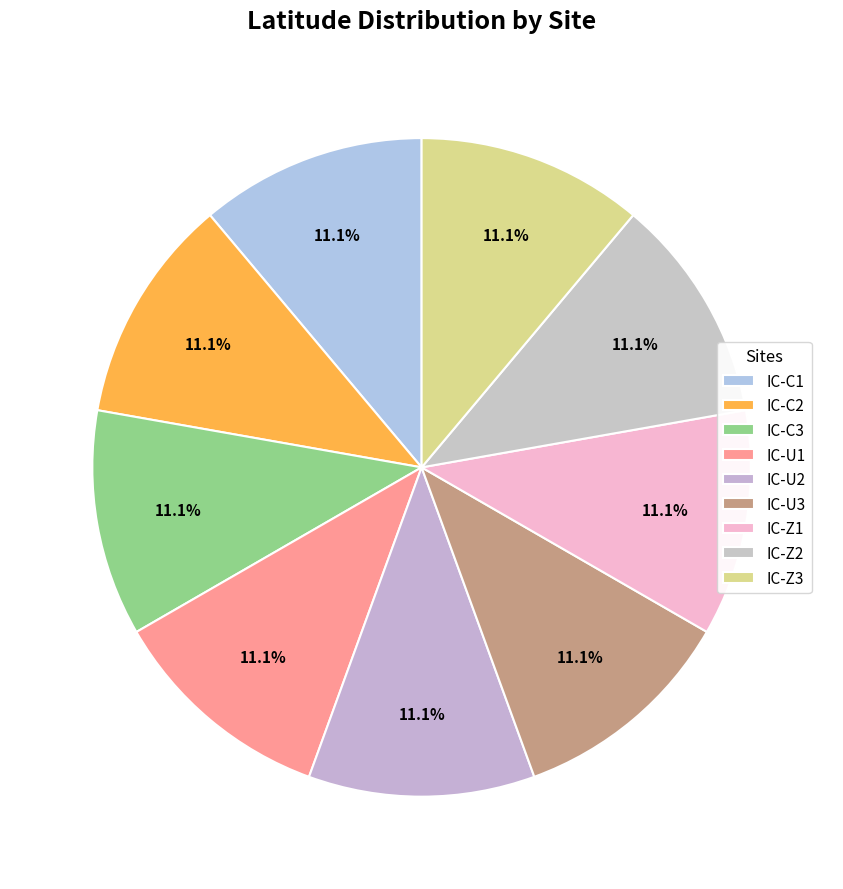

Does IC-U2 represent more than half of the total?

No